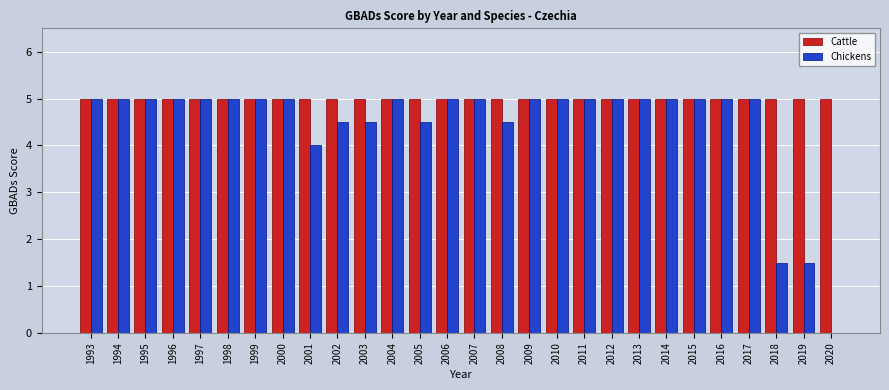

Reading left to right, extract all data points from this chart.

Cattle: 5.0	5.0	5.0	5.0	5.0	5.0	5.0	5.0	5.0	5.0	5.0	5.0	5.0	5.0	5.0	5.0	5.0	5.0	5.0	5.0	5.0	5.0	5.0	5.0	5.0	5.0	5.0	5.0
Chickens: 5.0	5.0	5.0	5.0	5.0	5.0	5.0	5.0	4.0	4.5	4.5	5.0	4.5	5.0	5.0	4.5	5.0	5.0	5.0	5.0	5.0	5.0	5.0	5.0	5.0	1.5	1.5	0.0